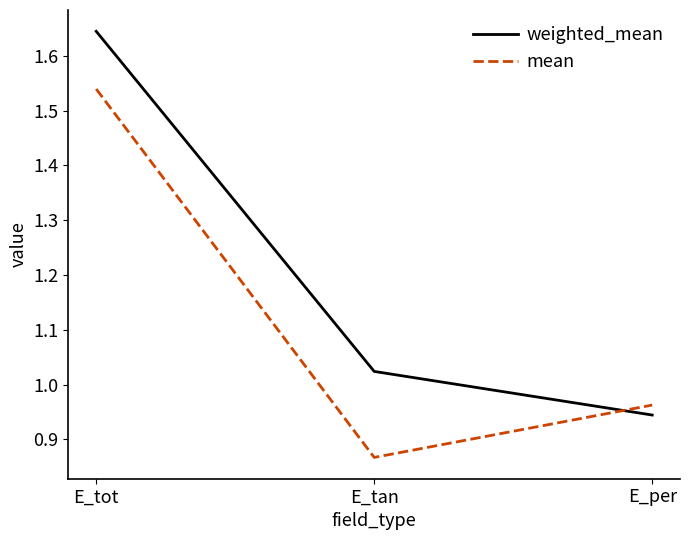

At which label does weighted_mean reach its peak?

E_tot